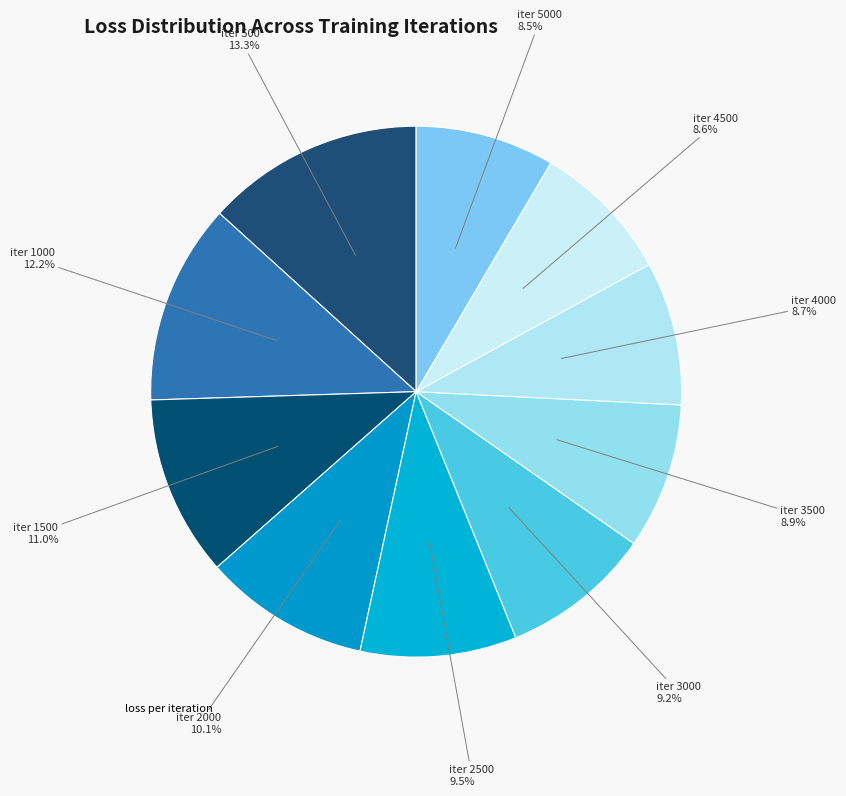

Which category has the smallest portion of the pie?

iter 5000